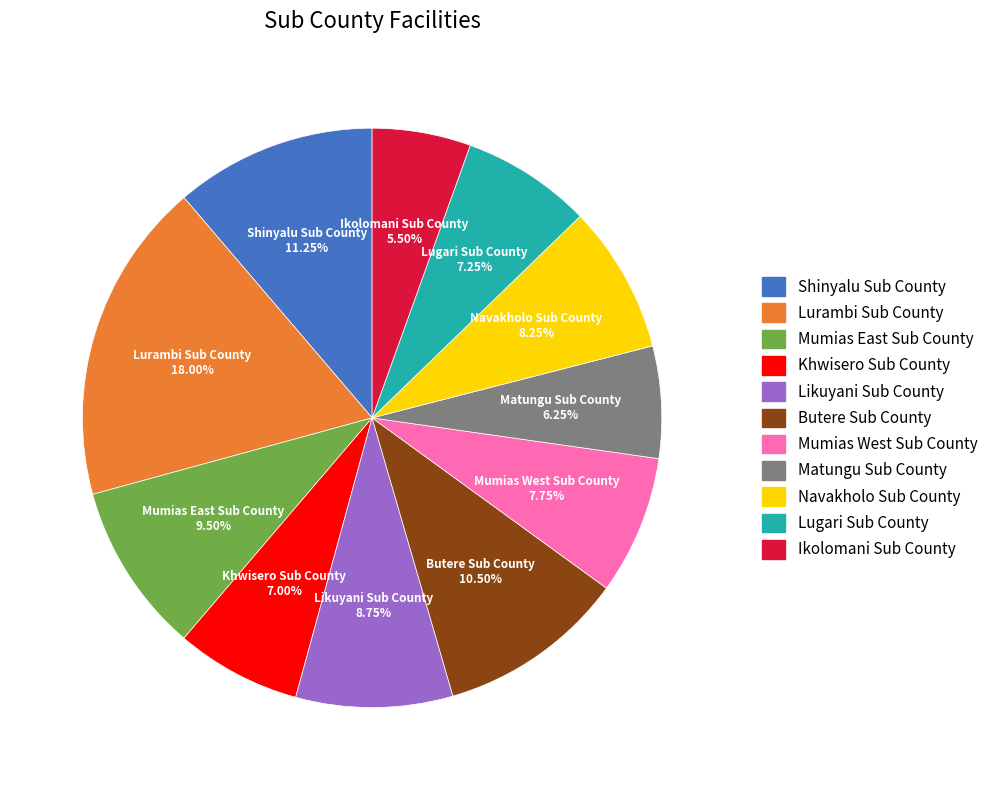

To the nearest percent, what is the difference between the Shinyalu Sub County and Mumias East Sub County slice percentages?

2%